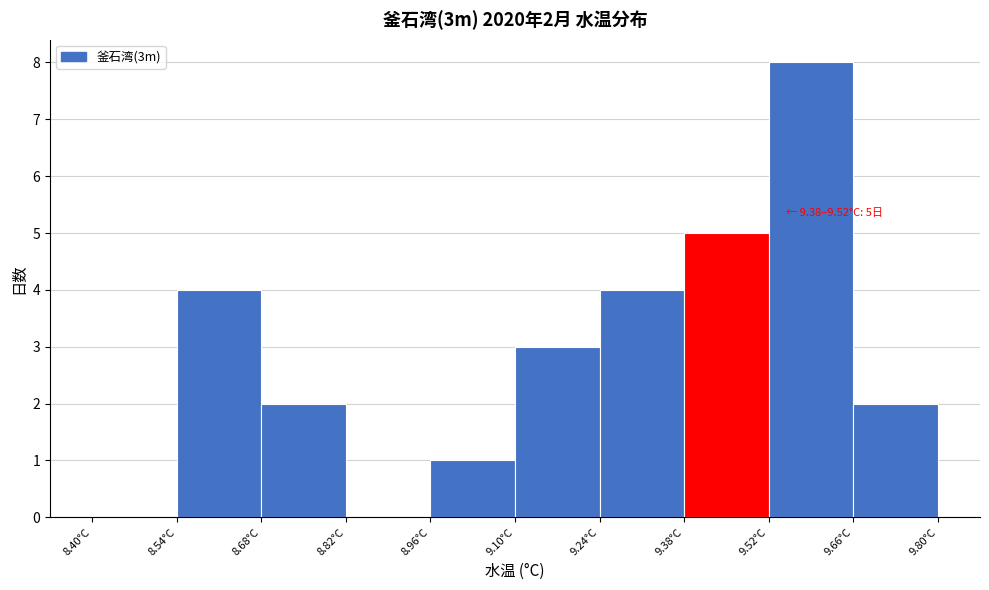

Over which range of the x-axis is the bar tallest?

9.52 to 9.66